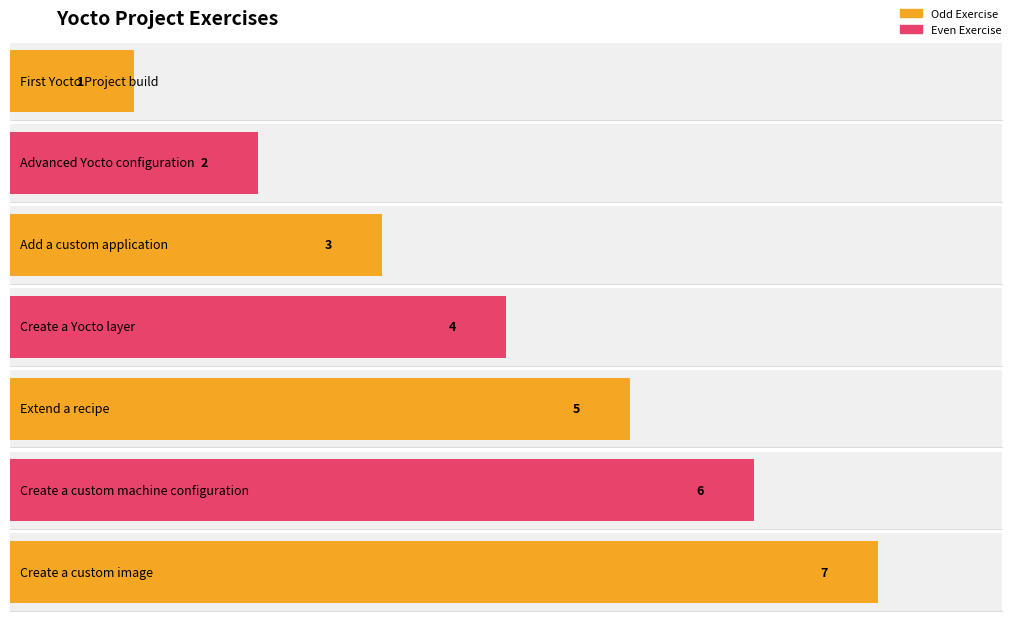

Rank the categories by value from lowest to highest.

First Yocto Project build, Advanced Yocto configuration, Add a custom application, Create a Yocto layer, Extend a recipe, Create a custom machine configuration, Create a custom image